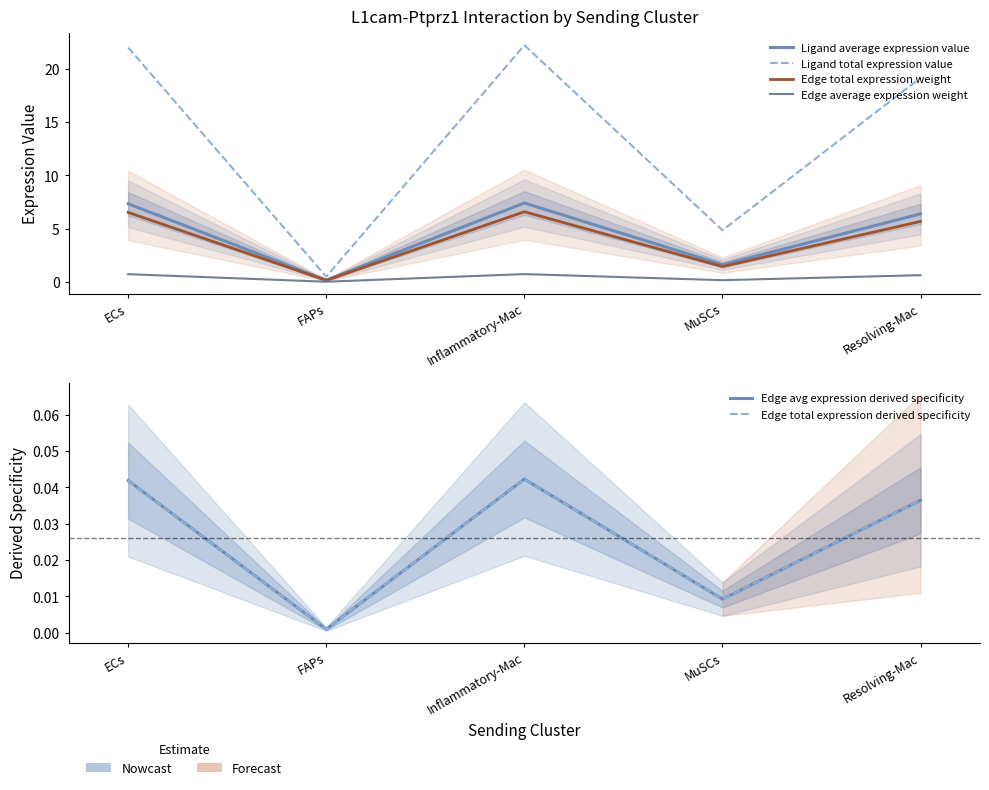

True or false: Ligand total expression value and Edge total expression weight cross at least once.

False